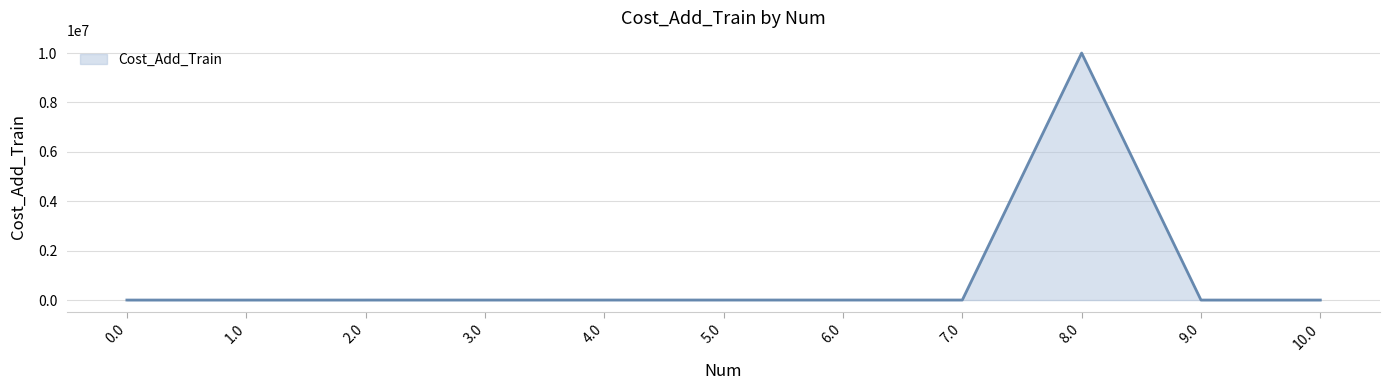

Read the value at 3.0, to the nearest 10.

700